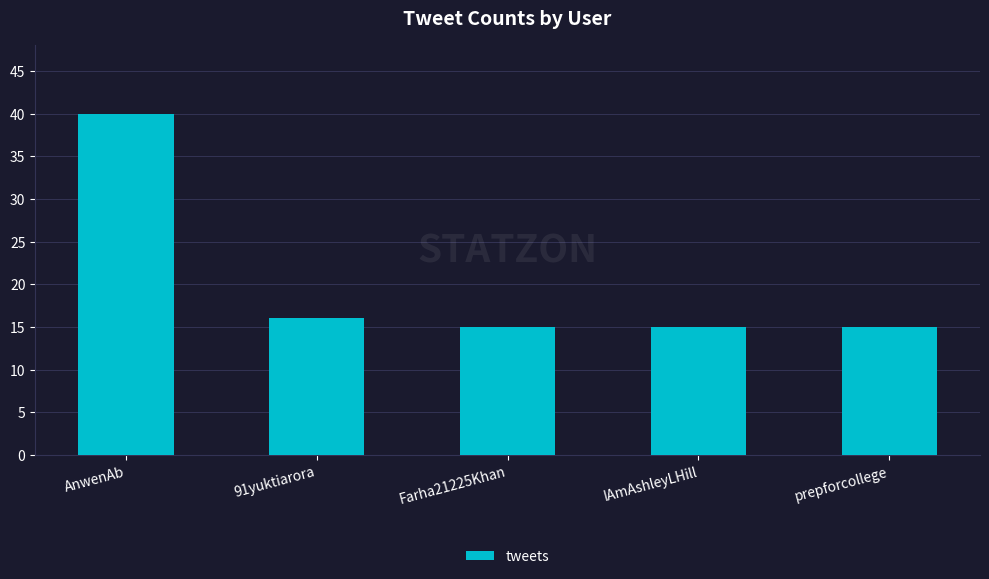

What is the greatest value displayed?

40